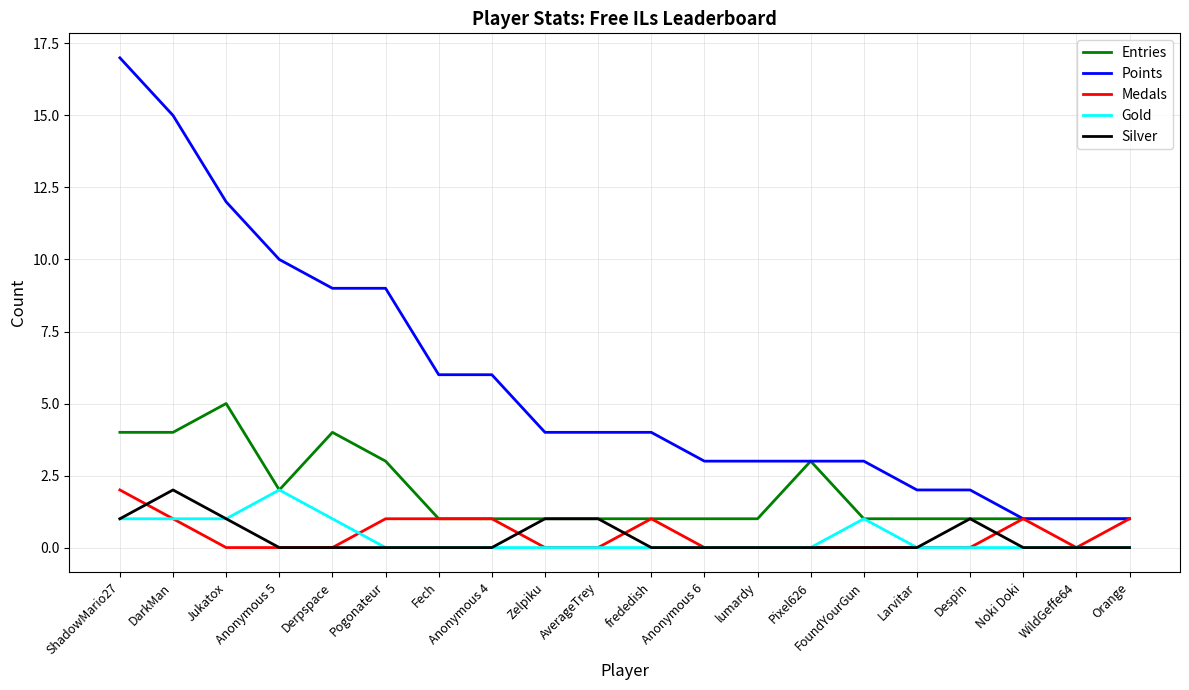

True or false: Gold has a value of 1 at DarkMan.

True